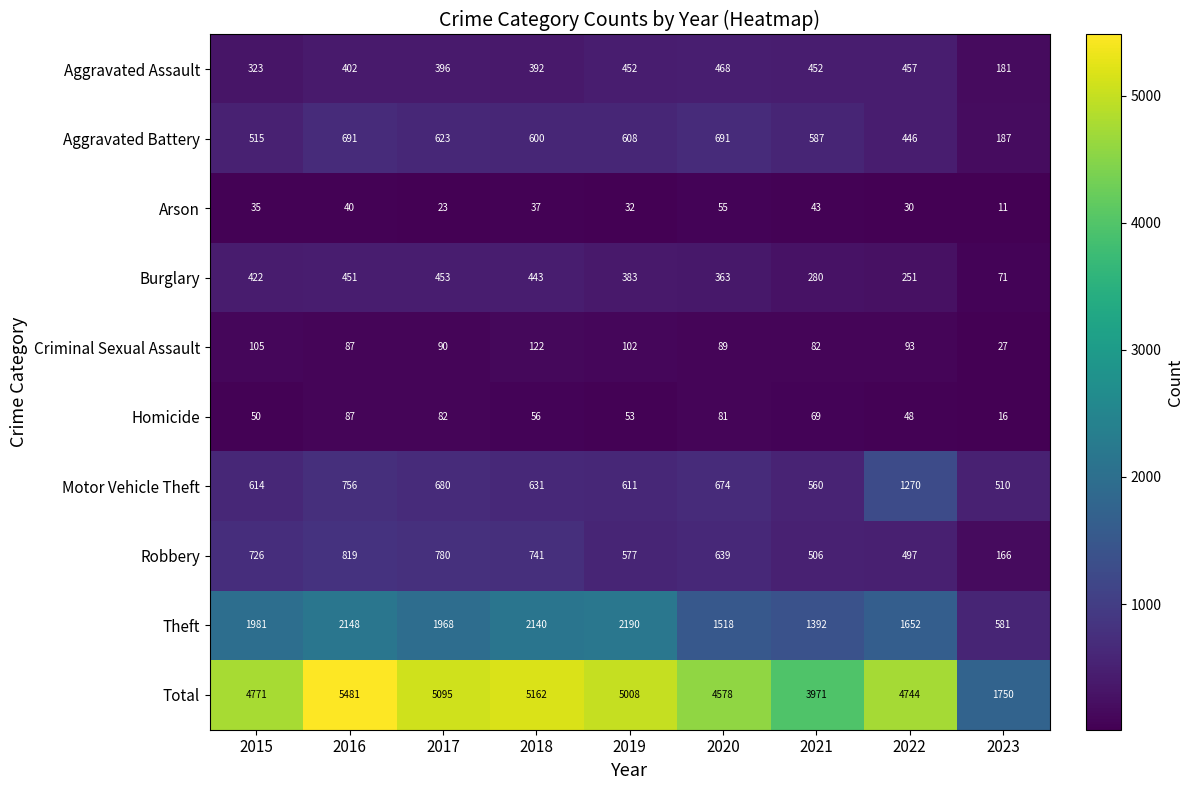

At which label does Motor Vehicle Theft reach its minimum?

2023